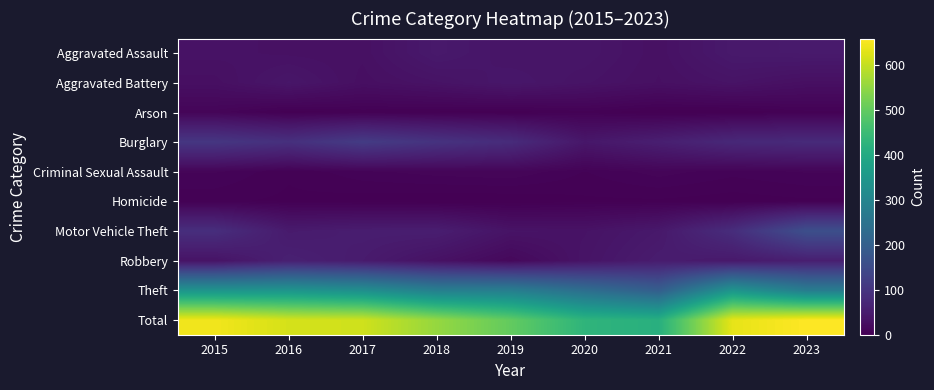

What is the total value across all series at 2019?

1000